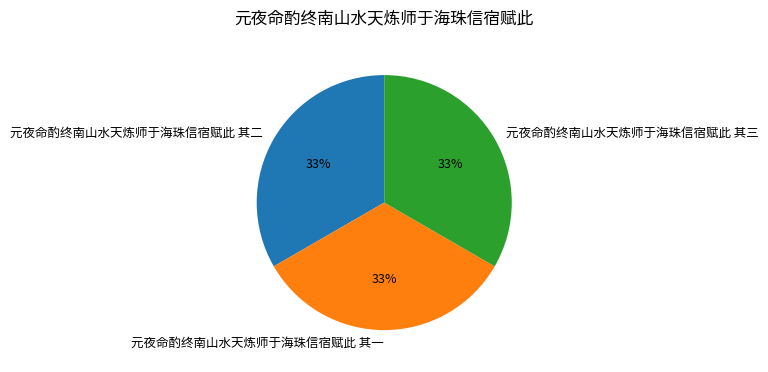

Is the sum of 元夜命酌终南山水天炼师于海珠信宿赋此 其一 and 元夜命酌终南山水天炼师于海珠信宿赋此 其三 greater than half?

Yes